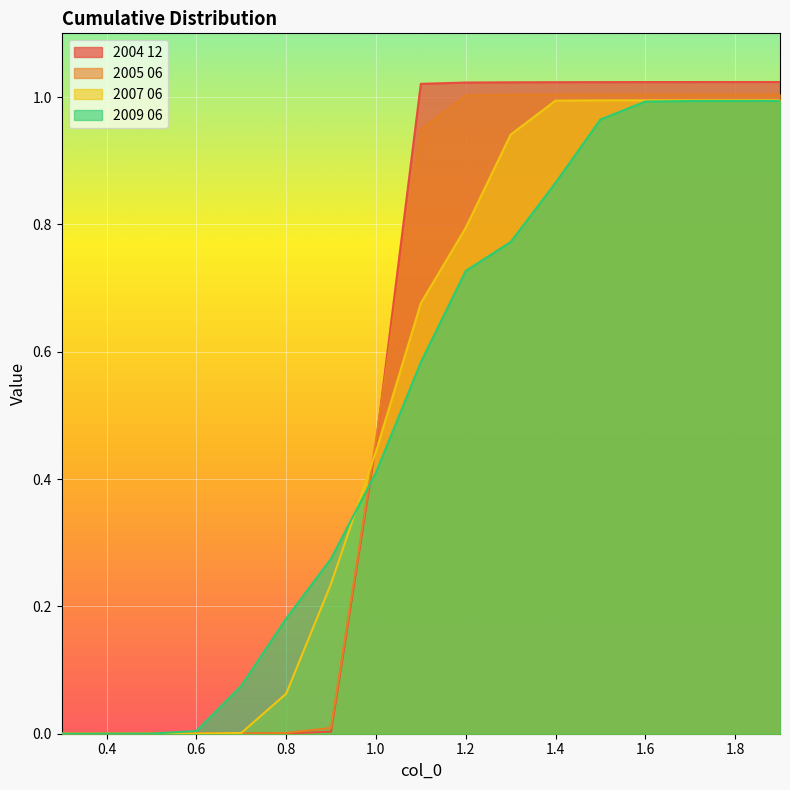

Rank the series at 1.8 from highest to lowest value.

2004 12, 2005 06, 2007 06, 2009 06